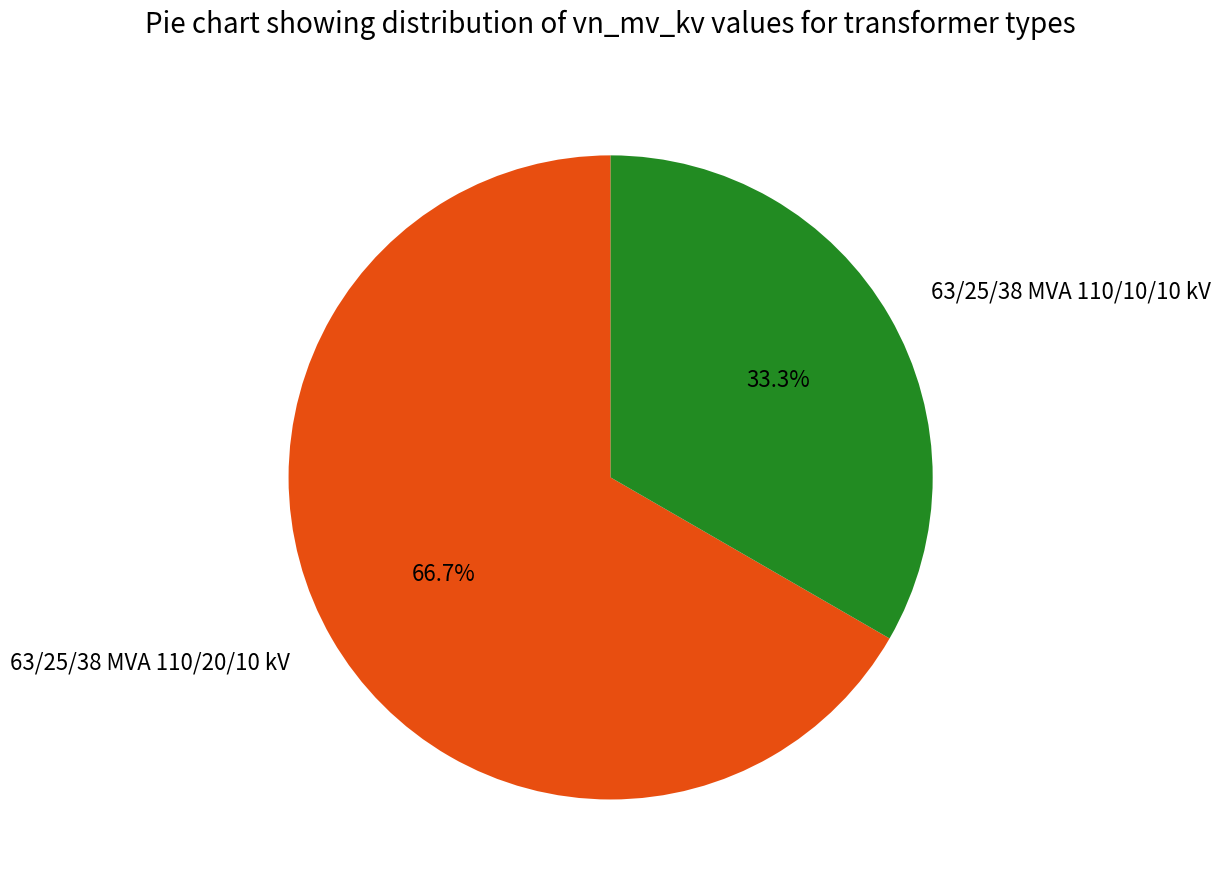

Does 63/25/38 MVA 110/20/10 kV represent more than half of the total?

Yes